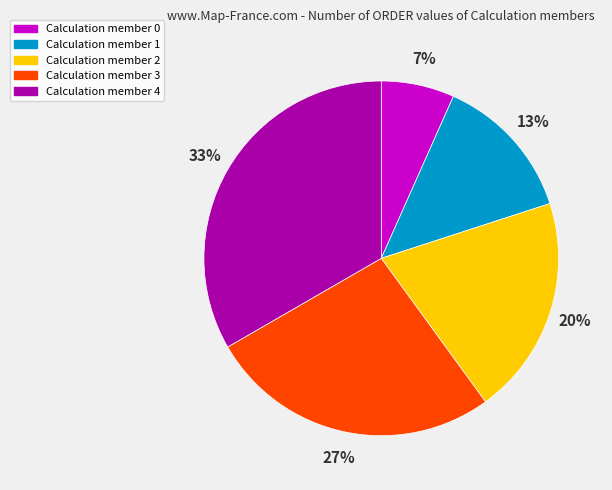

What is the smallest slice in the pie chart?

Calculation member 0